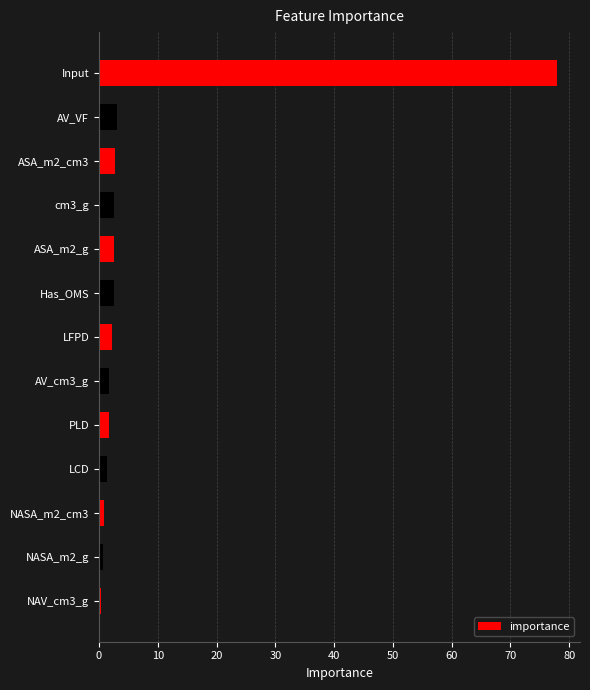

What value does the data have at PLD?

1.7